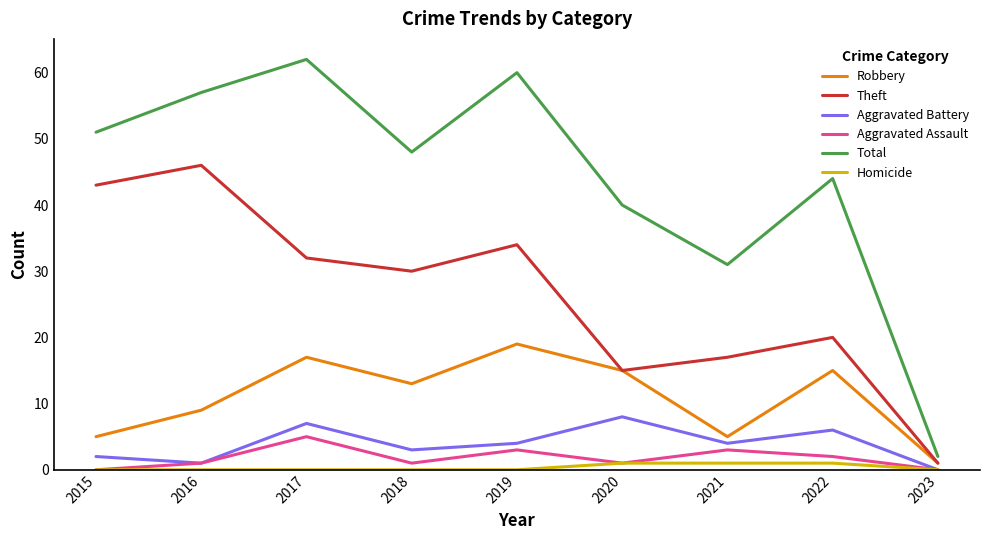

How many lines are shown in the chart?

6